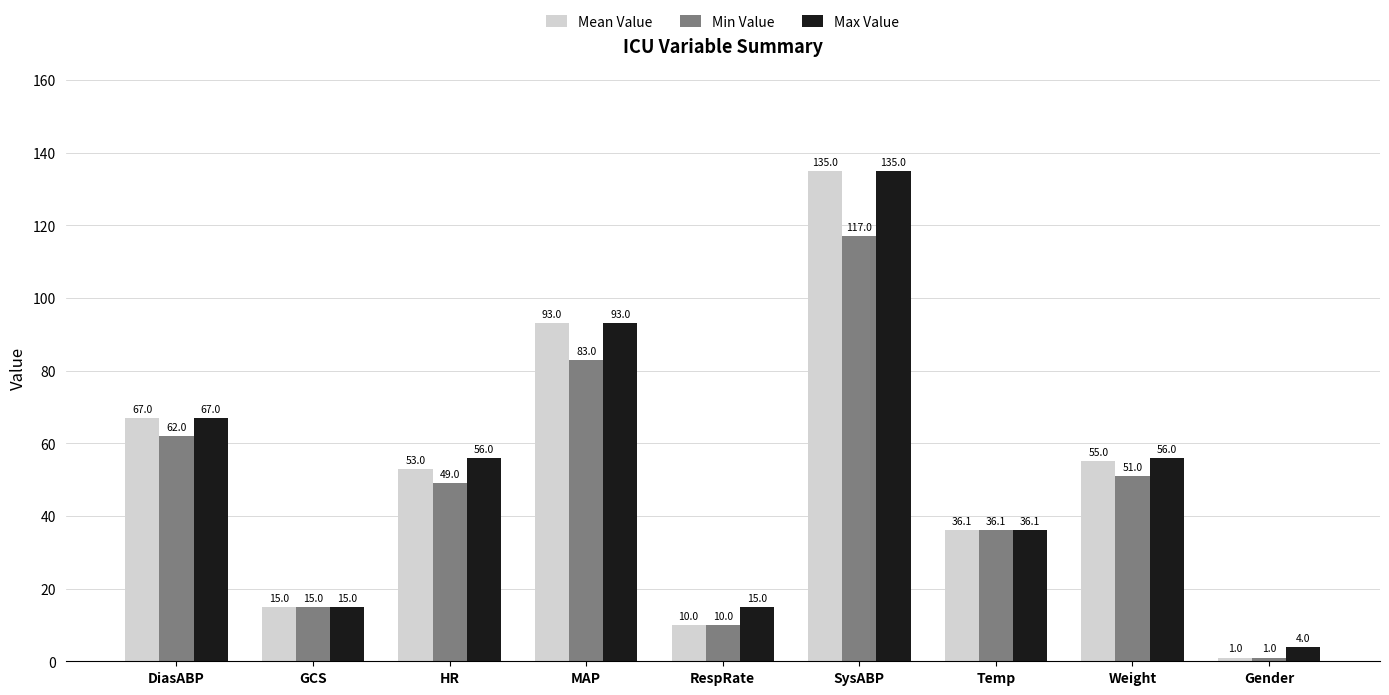

Is it true that Min Value equals 191.7 at SysABP?

False